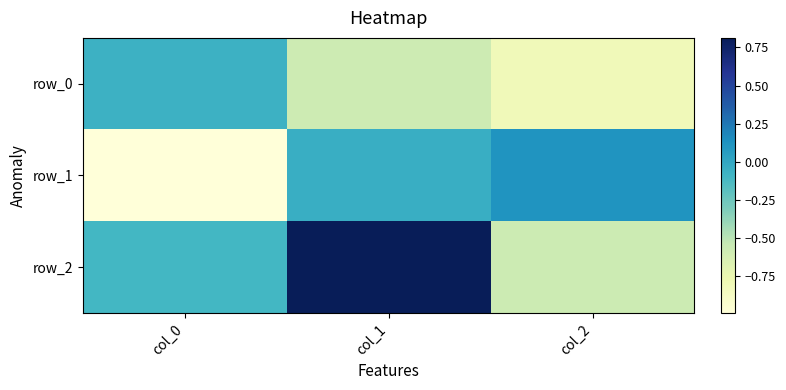

What is the difference between the maximum and minimum values in the row_2 series?

1.4